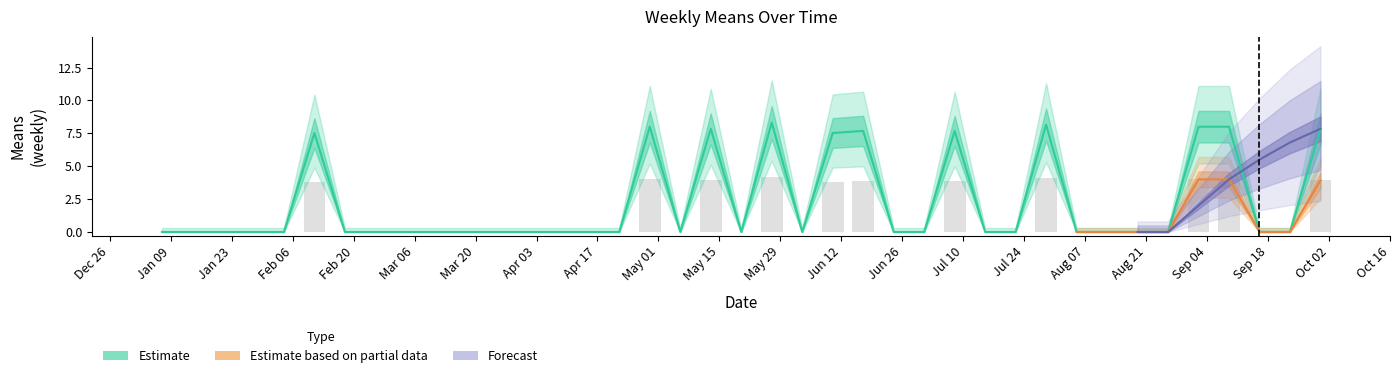

Is the value of Estimate at Jul 10 greater than the value of Estimate based on partial data at Feb 06?

No